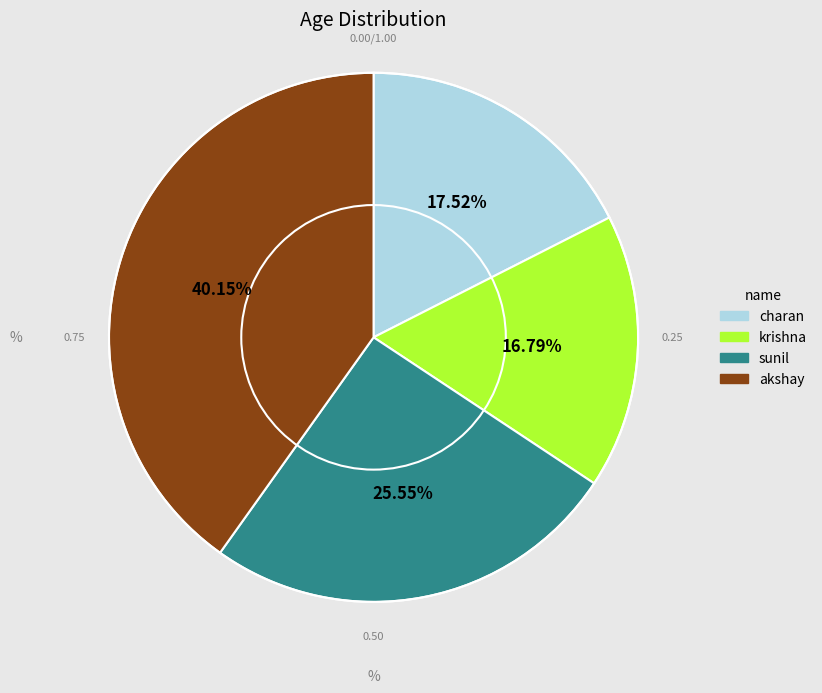

Between krishna and charan, which is larger?

charan